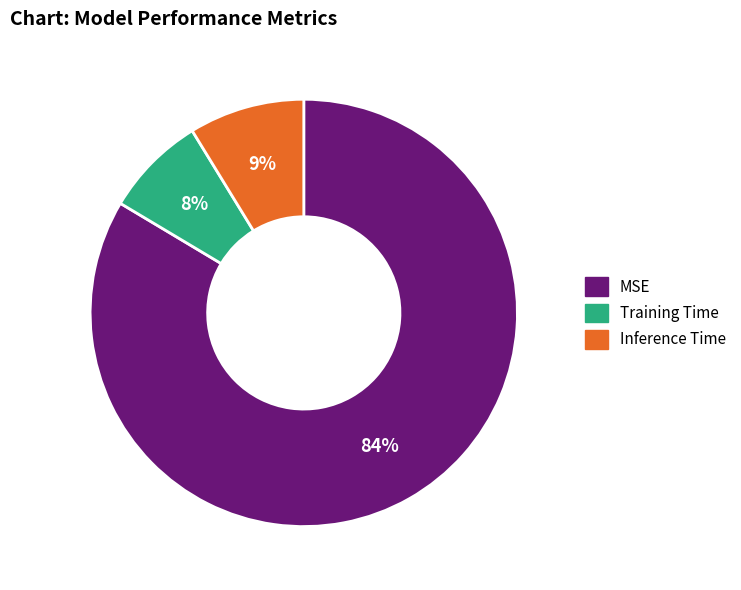

To the nearest percent, what is the average slice percentage?

33%